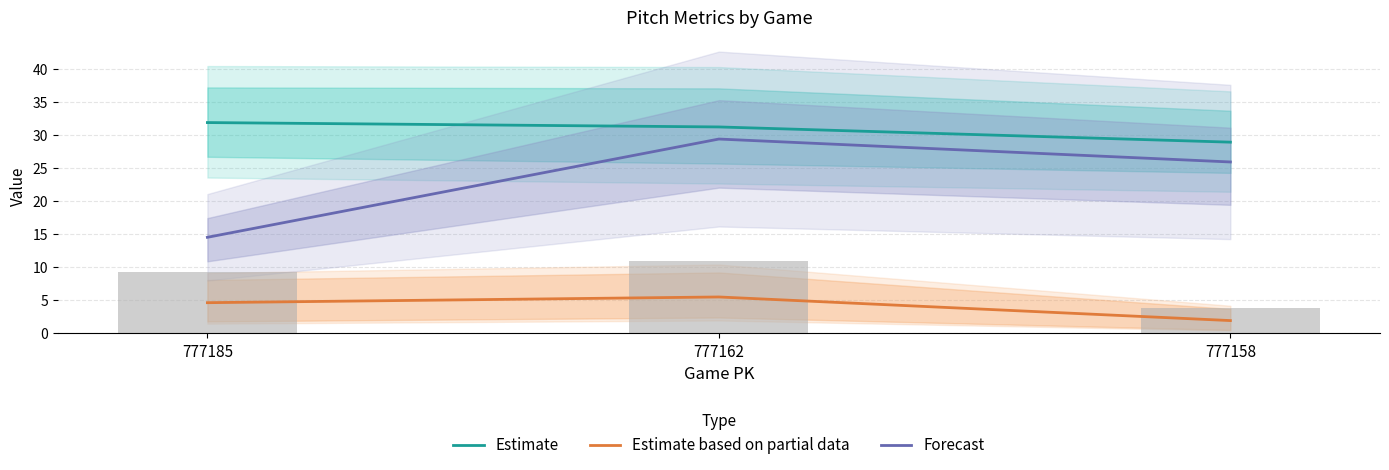

What is the maximum value for Estimate based on partial data?

5.5